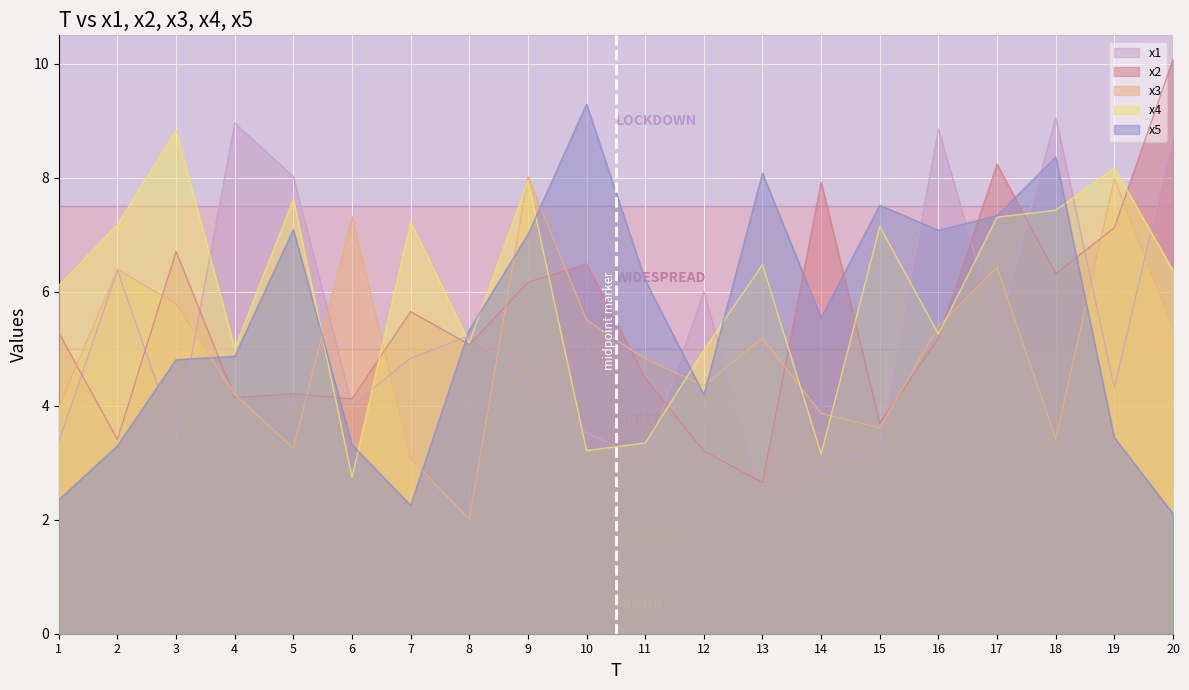

At which category does x4 reach its first local peak?

3